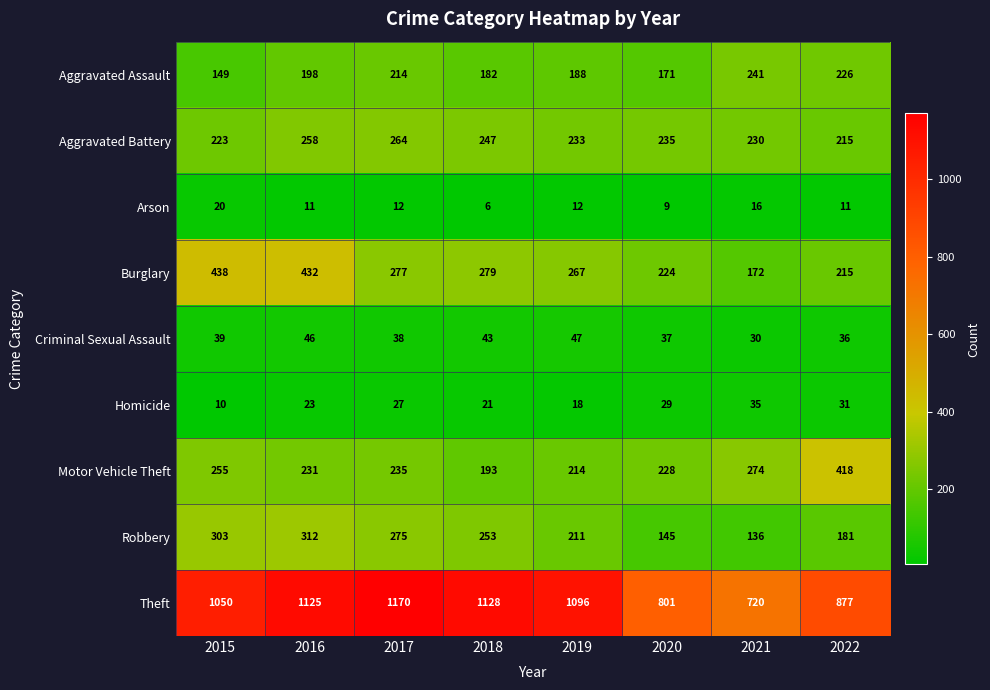

At how many categories does at least one series exceed 69?

8